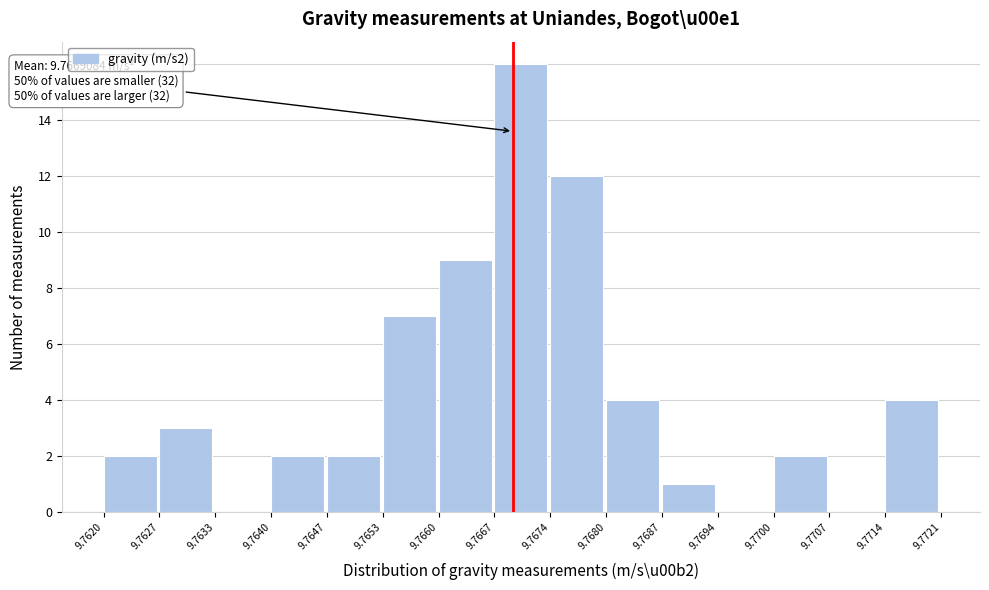

Which range on the x-axis has the tallest bar?

9.7667 to 9.7674